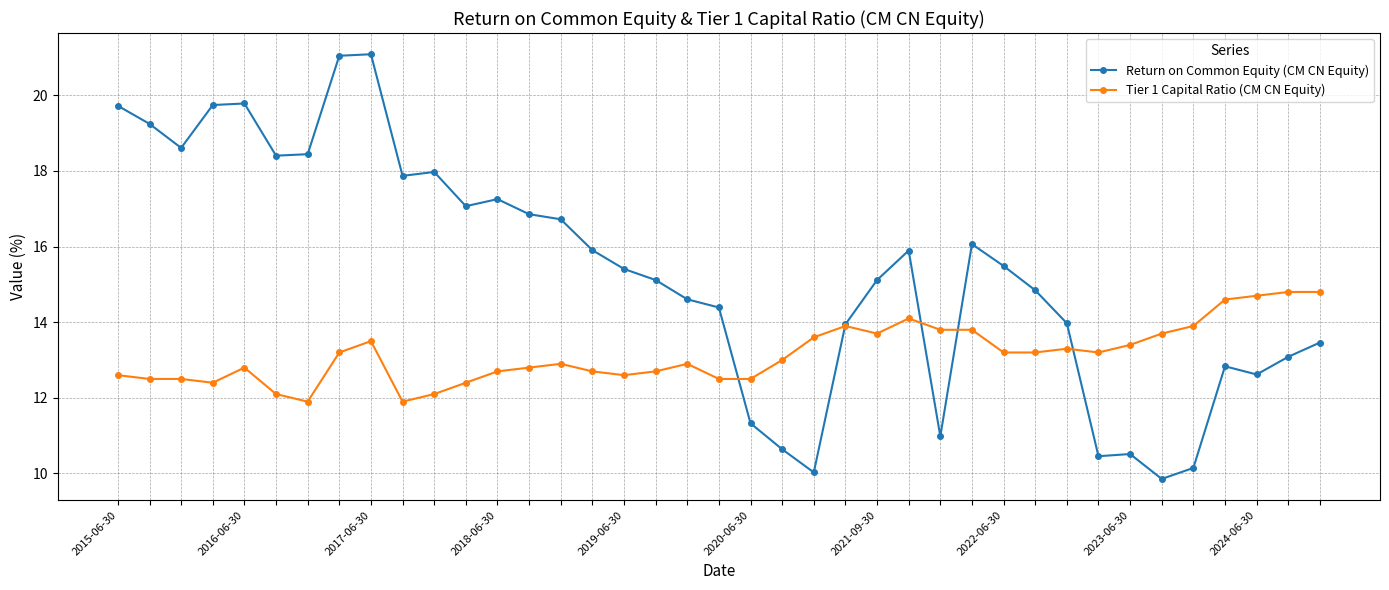

True or false: Tier 1 Capital Ratio (CM CN Equity) has more than 0 interior local peaks.

True